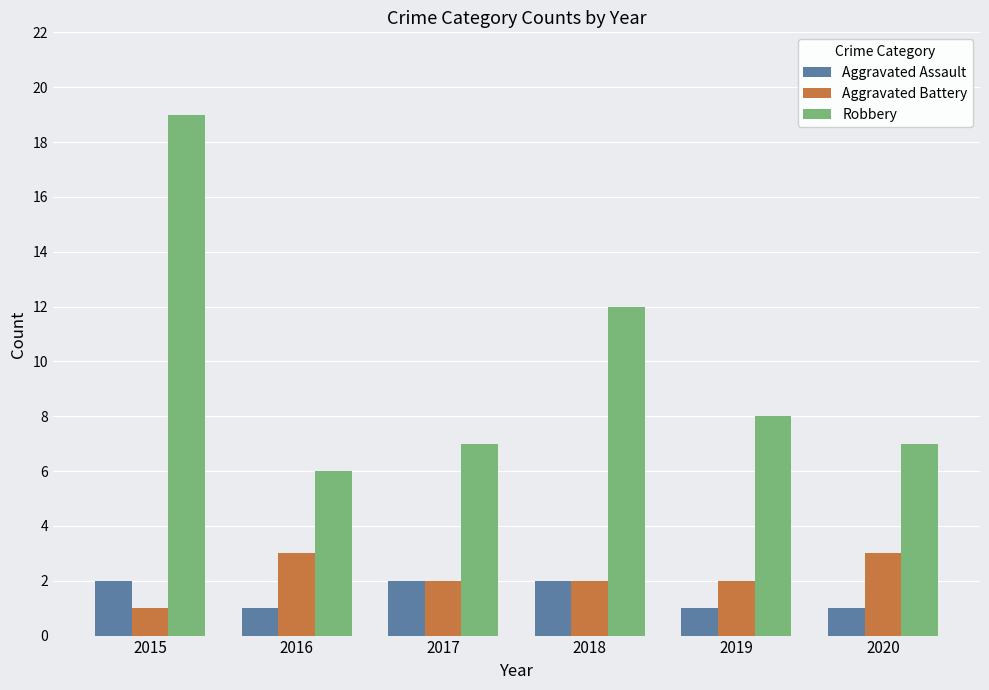

What is the spread (max minus min) of values at 2018?

10